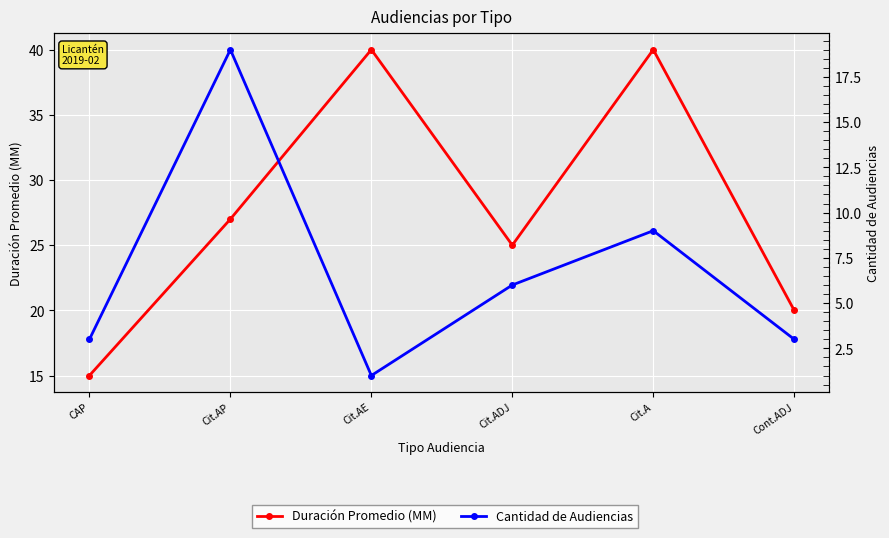

How many lines are shown in the chart?

2